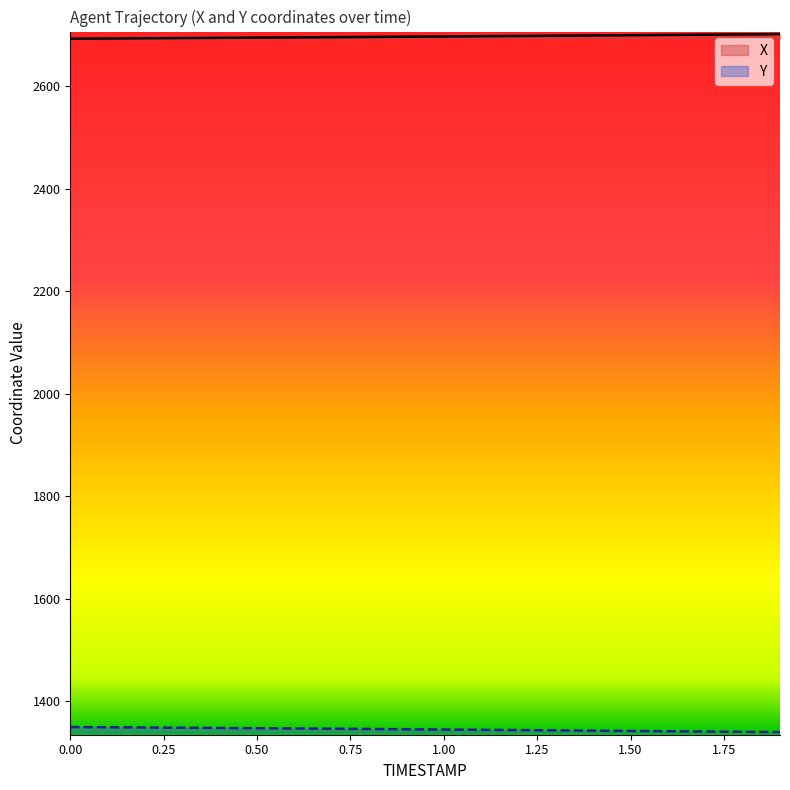

What is the approximate value of Y at 1.4?

1342.9